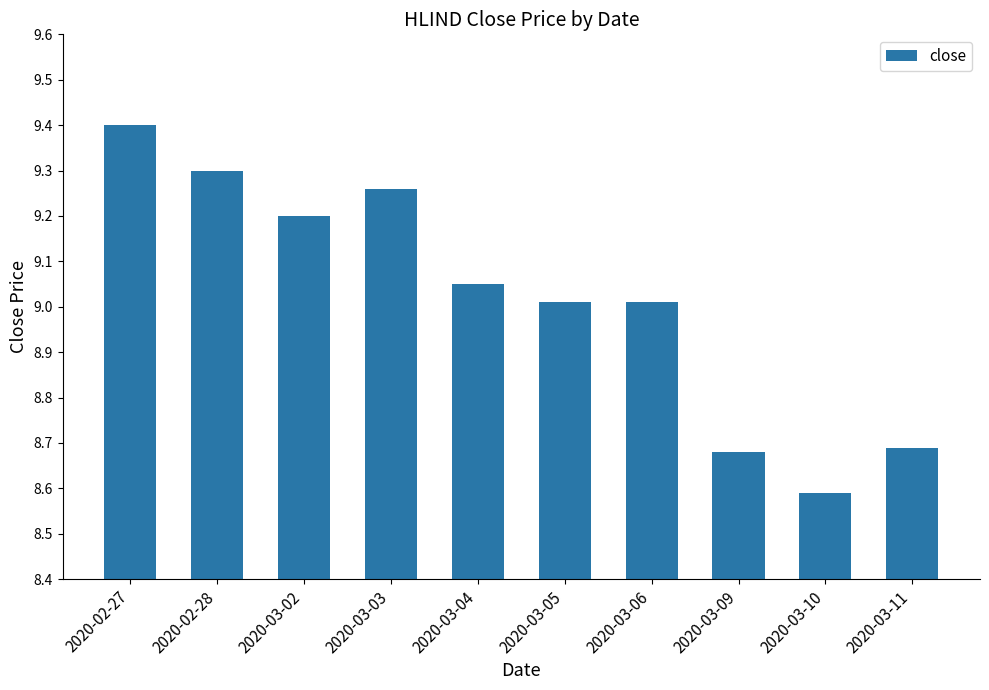

The value at 2020-03-11 is 8.7. True or false?

True